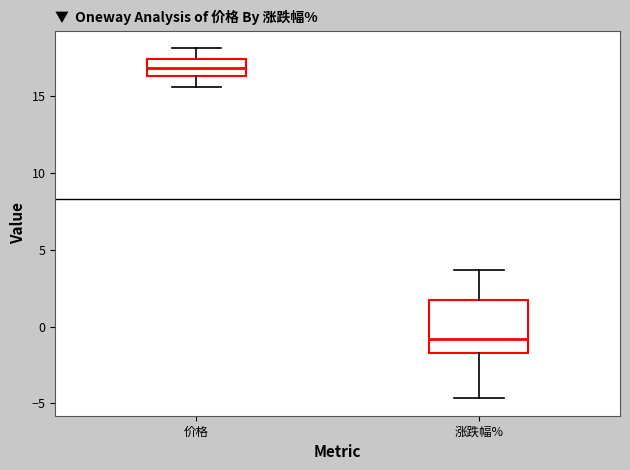

Reading left to right, transcribe this box plot: for each box, give where its median line is, the range the box spans, and where its two whiskers end, as read against the y-axis. The values are not printed on the chart, so give them approximately, as read against the axis.

价格: median 17.0, box 16.5 to 17.5, whiskers 15.5 to 18.0
涨跌幅%: median -1.0, box -1.5 to 1.5, whiskers -4.5 to 3.5